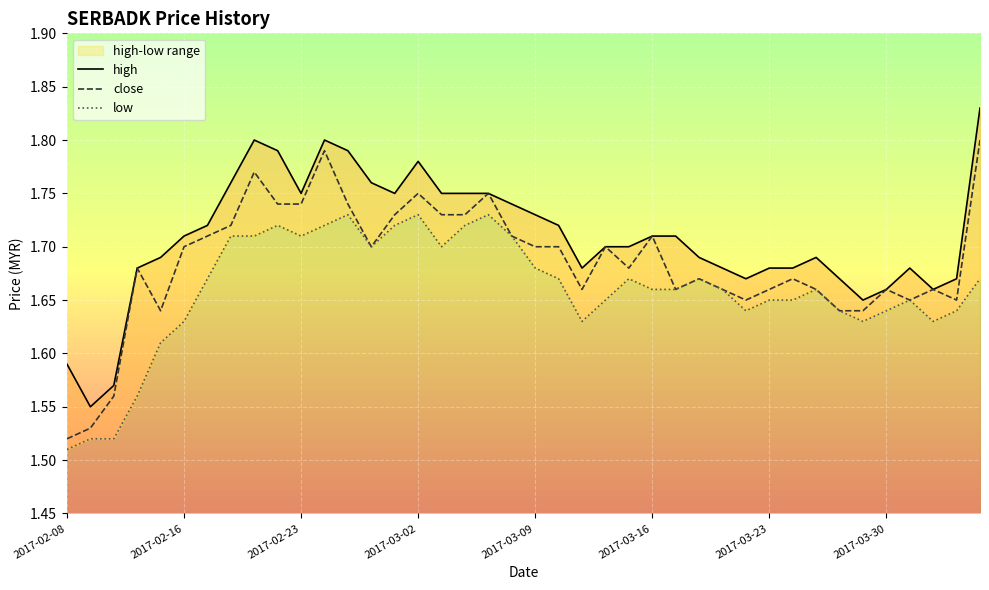

What is the lowest value of the high series?

1.6